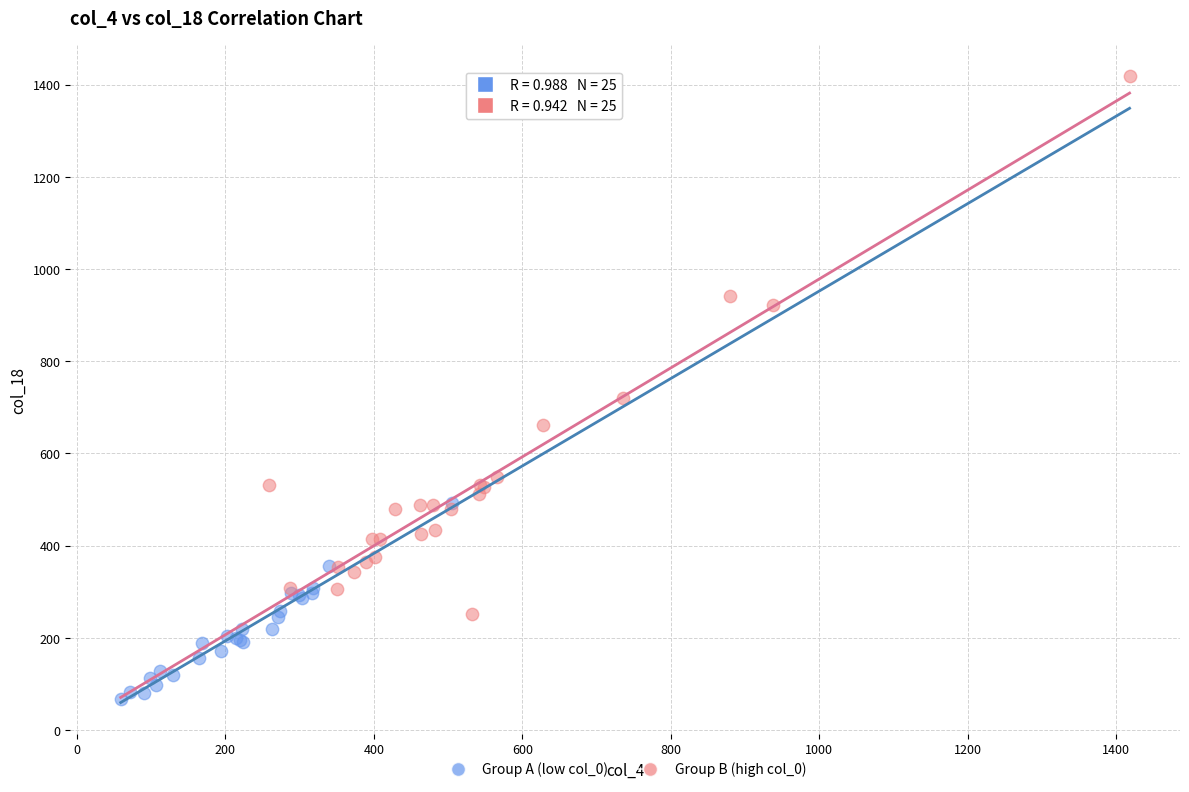

Which series contains the highest Y value?

Group B (high col_0)